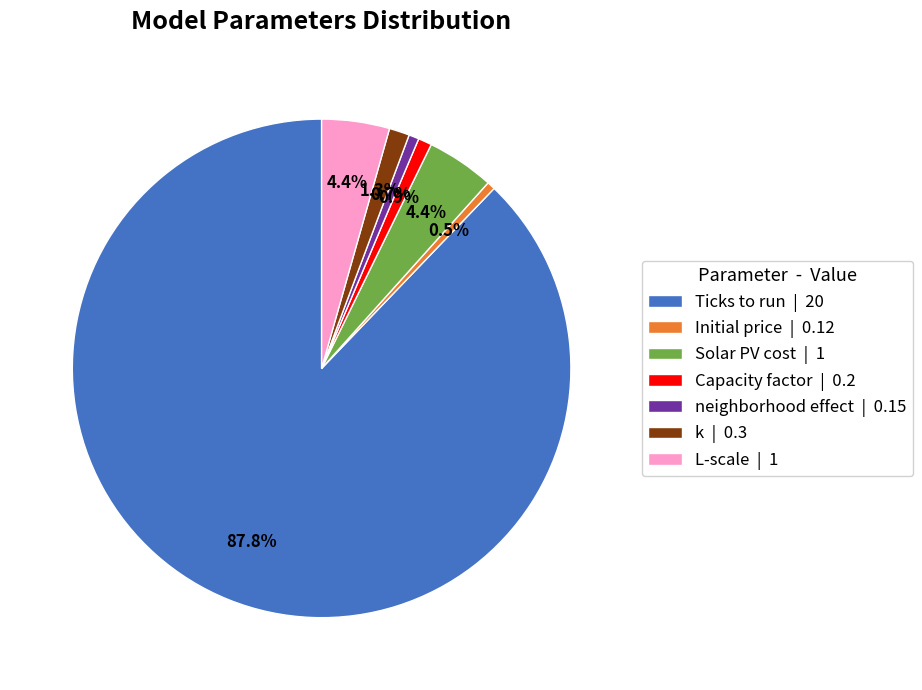

What percentage do Solar PV cost and k together represent?

5.7%